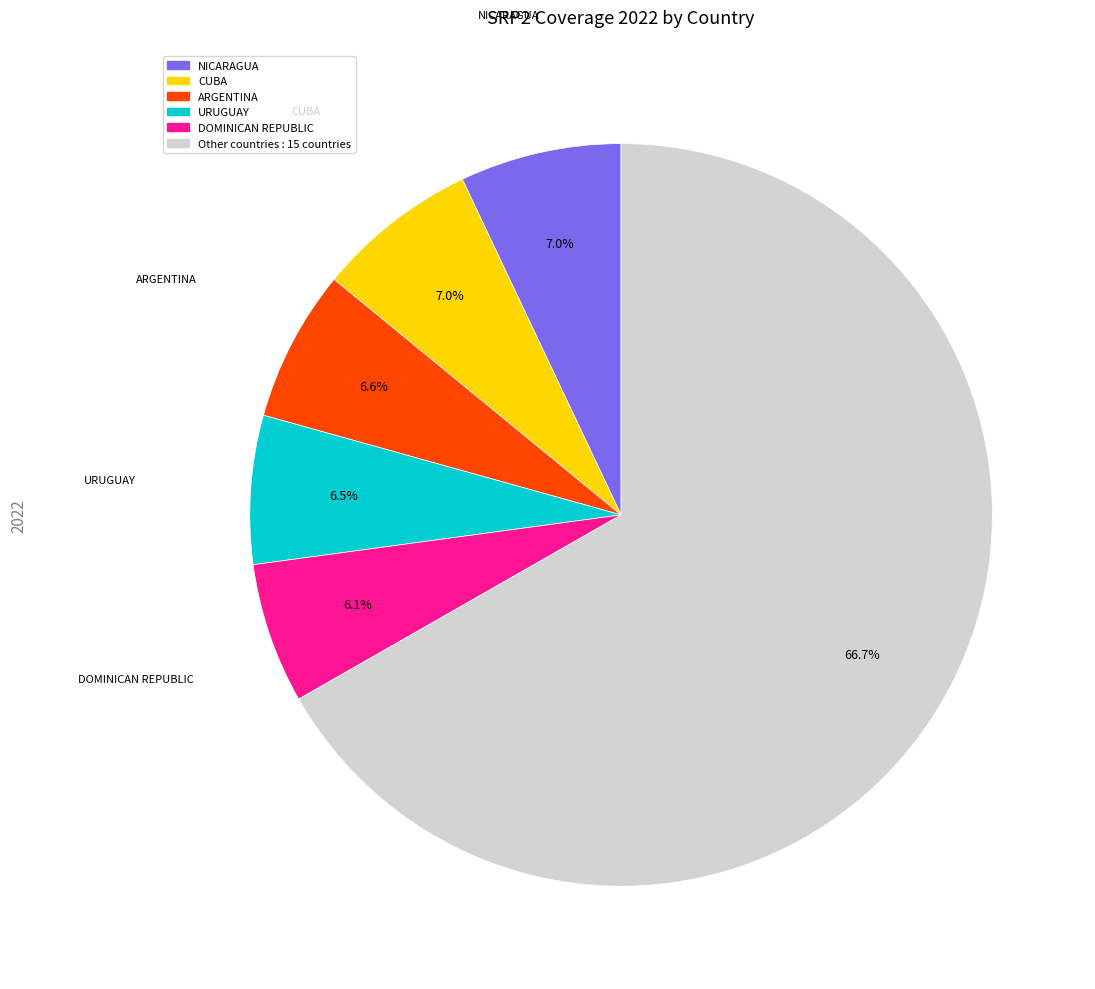

Is there a majority slice in this chart?

Yes